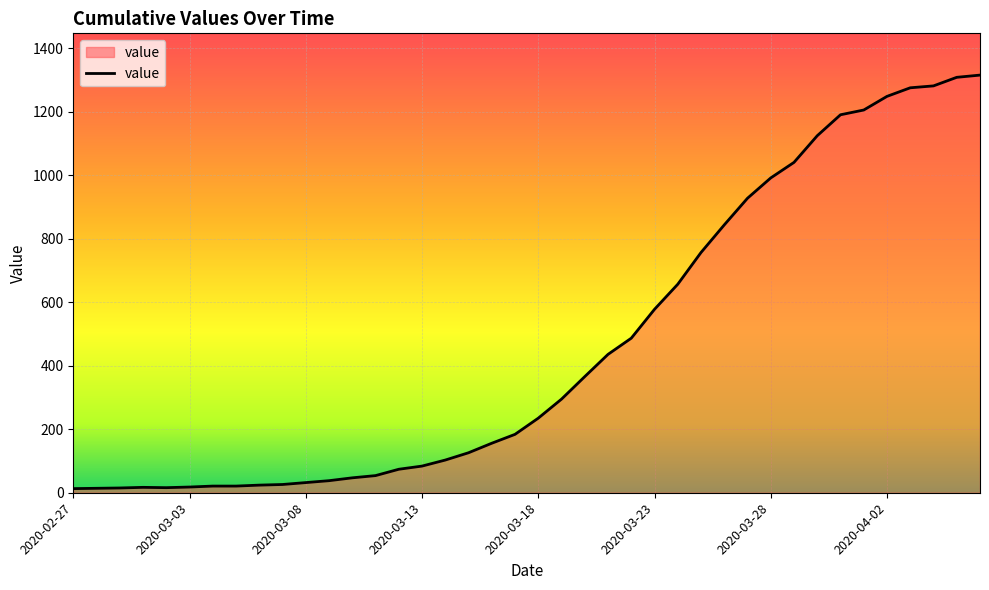

What is the greatest value displayed?

1316